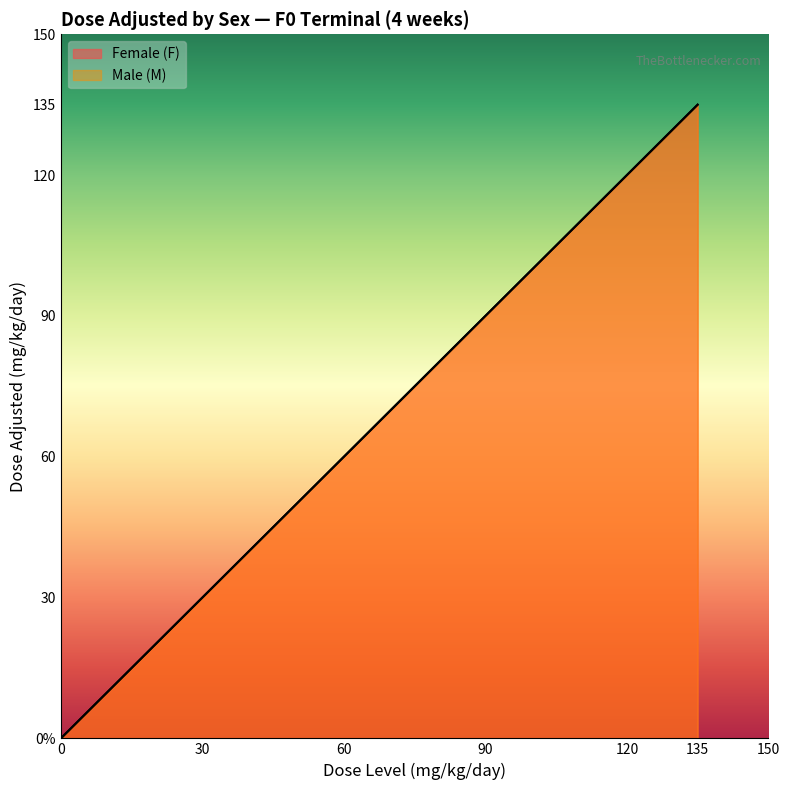

What is the difference between the maximum and minimum values in the Male (M) series?

135